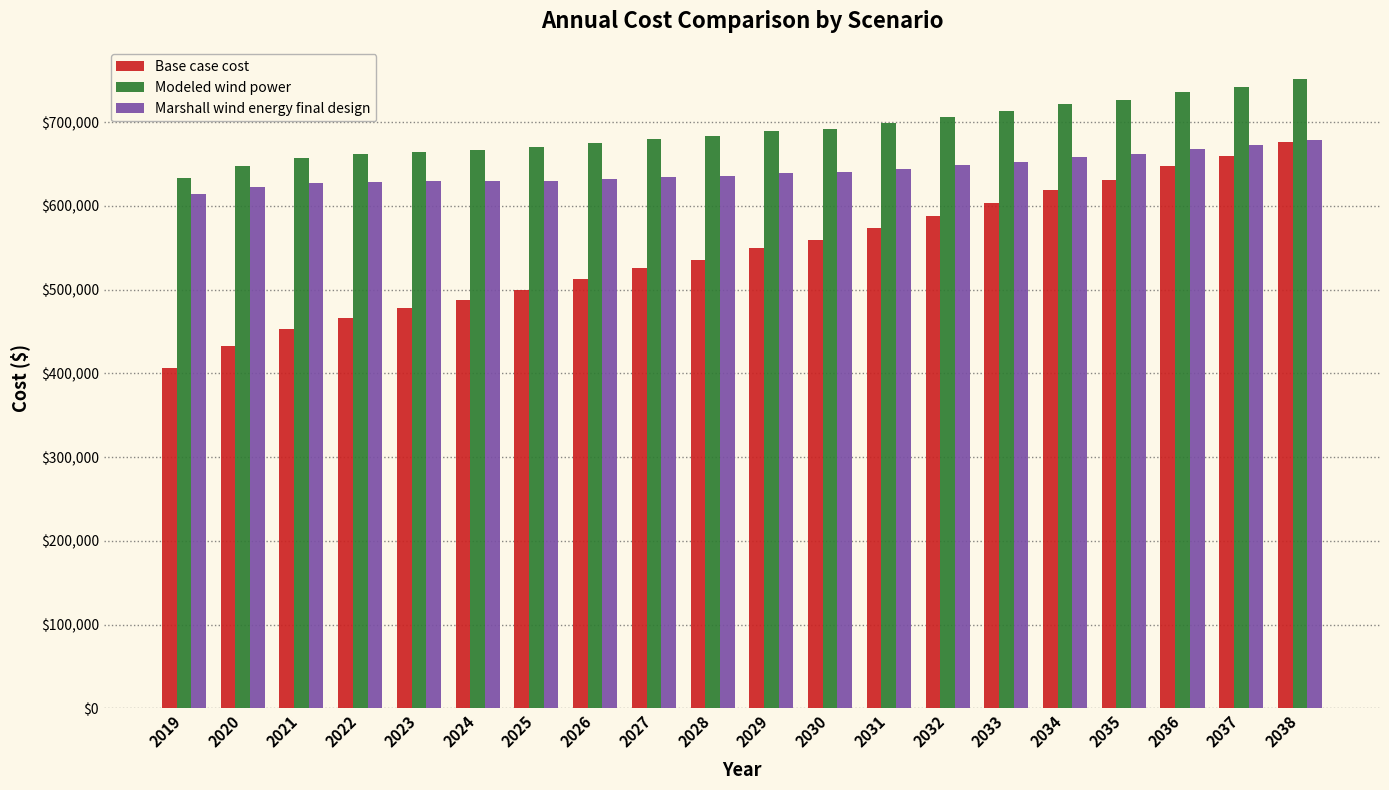

What is the spread (max minus min) of values at 2020?

214929.5